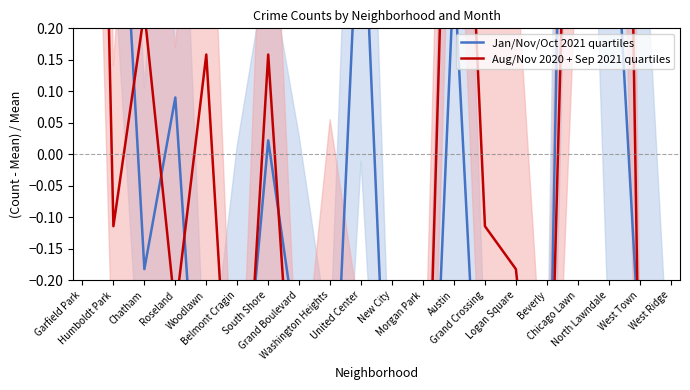

Count the number of categories in the chart.

20